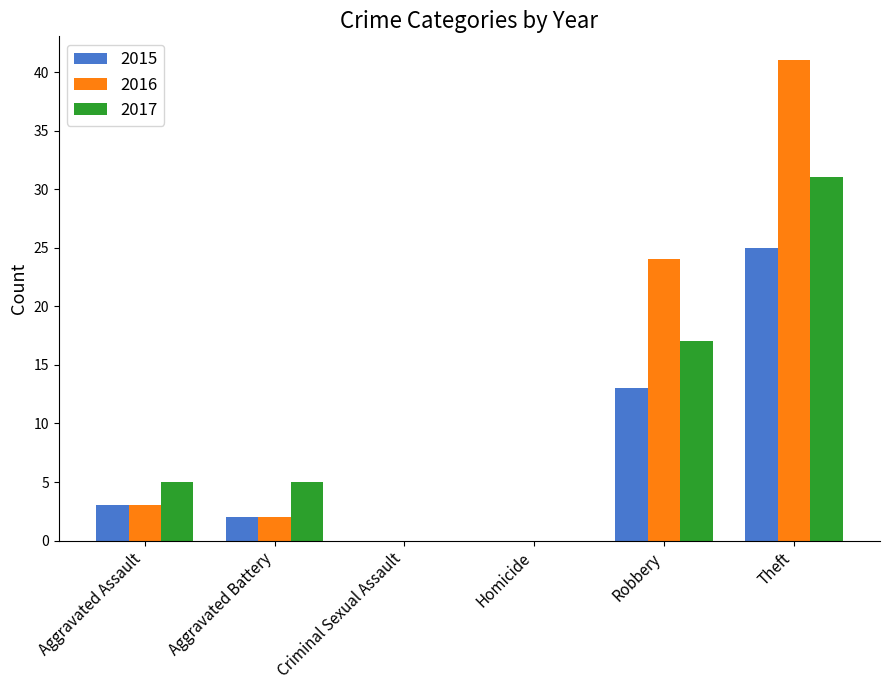

The value of 2017 at Aggravated Assault is 5. True or false?

True